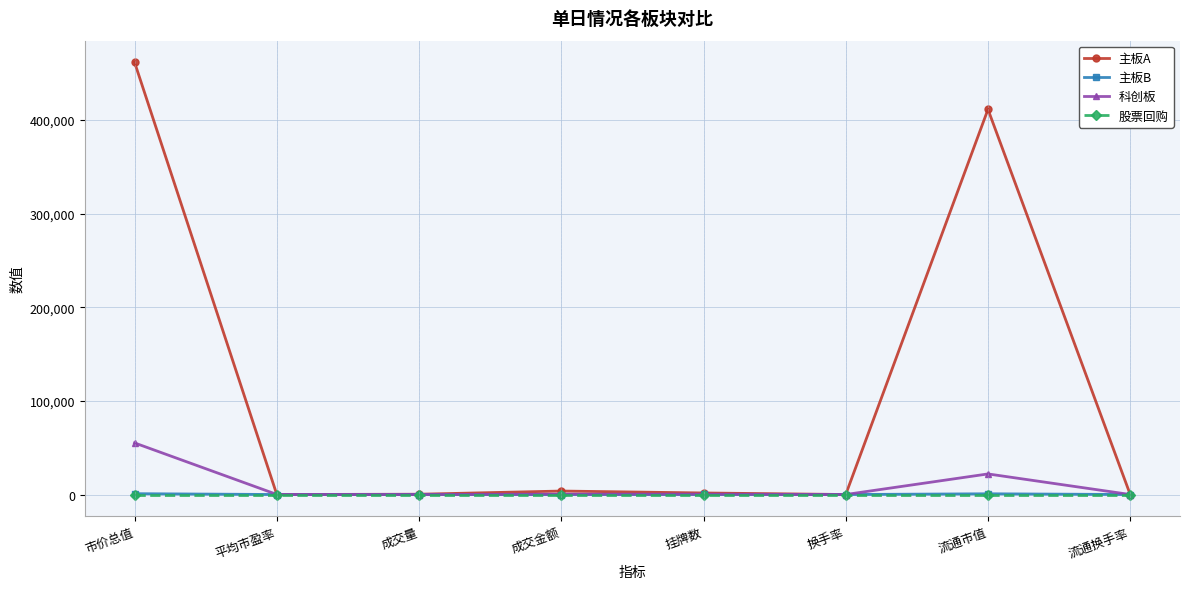

What is the total value across all series at 挂牌数?

2076.0